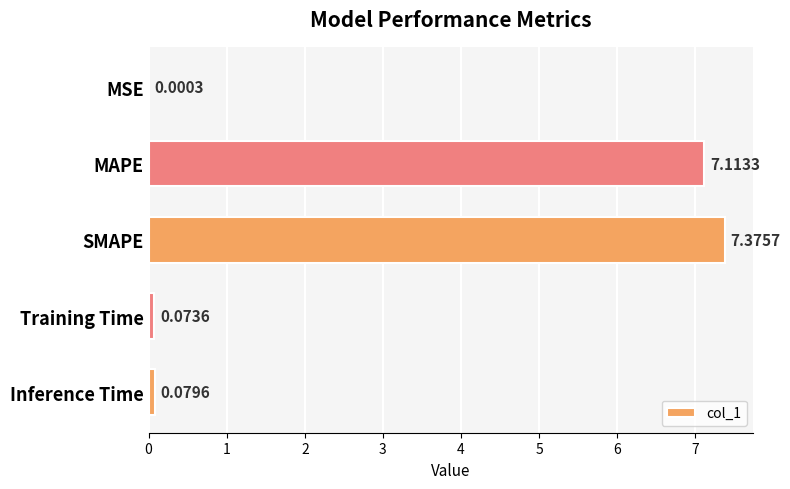

What is the sum of the values at MAPE and MSE?

7.1